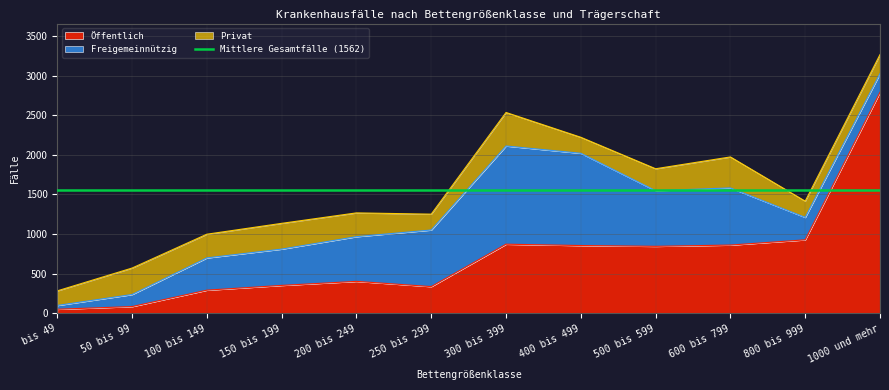

Reading right to left, what are all the values shown in this chart?

Öffentlich: 2790	928	862	846	856	873	338	404	353	293	86	52
Freigemeinnützig: 235	283	721	702	1164	1239	714	564	458	407	152	48
Privat: 240	205	391	277	202	423	200	300	325	299	334	184